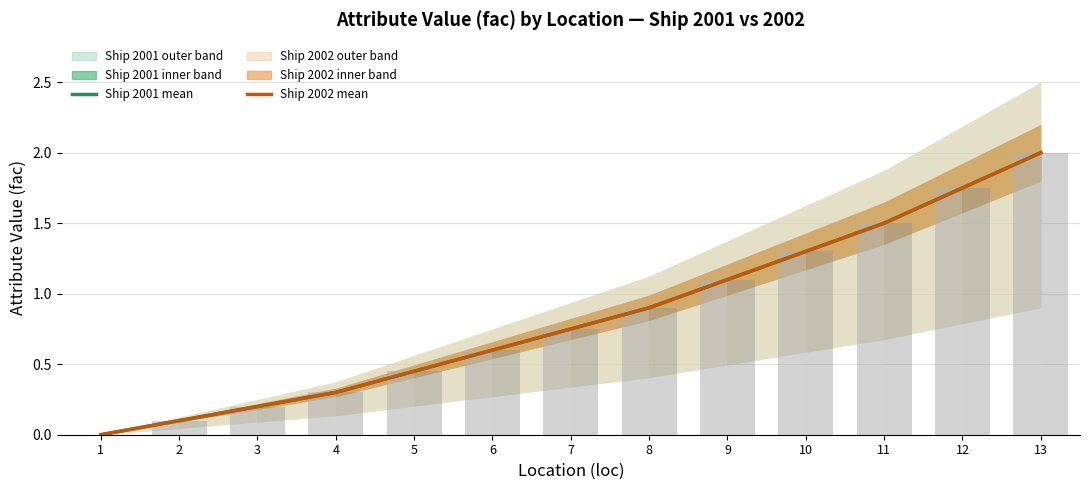

Does the chart contain any negative values?

No